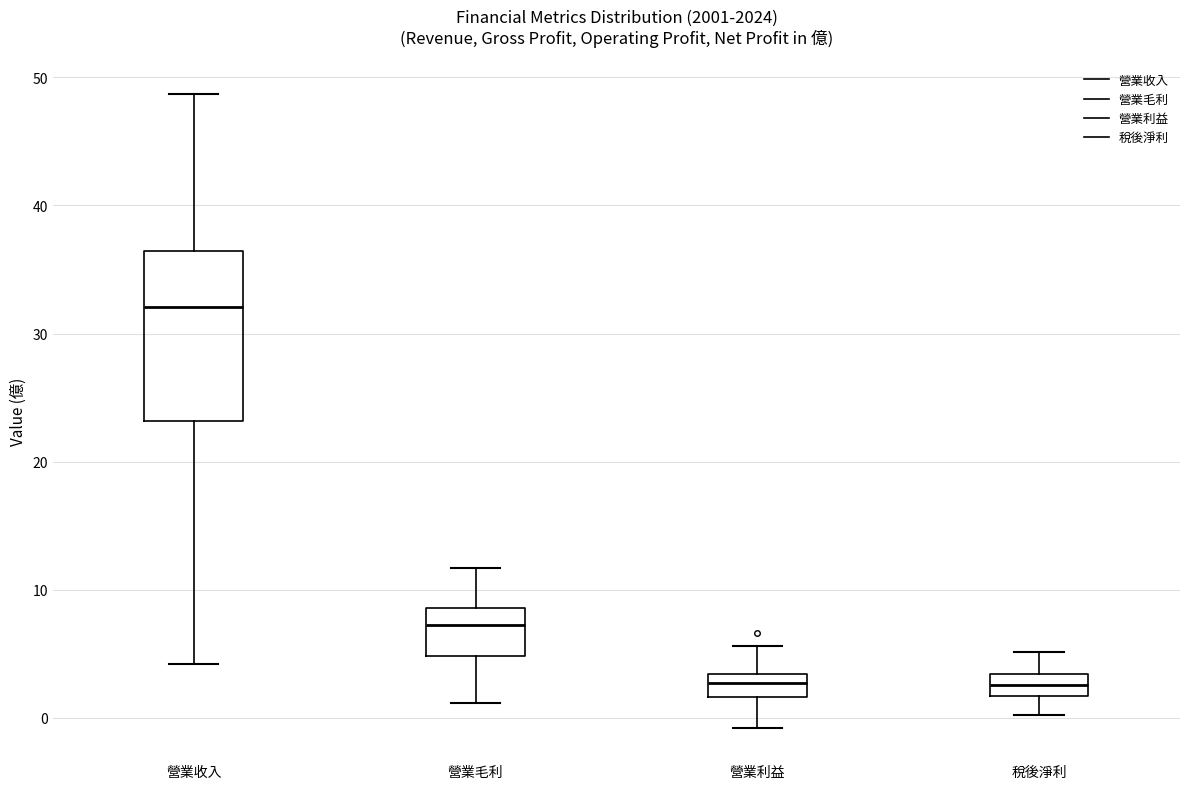

Comparing the boxes themselves (not the whiskers), which one is the tallest?

營業收入